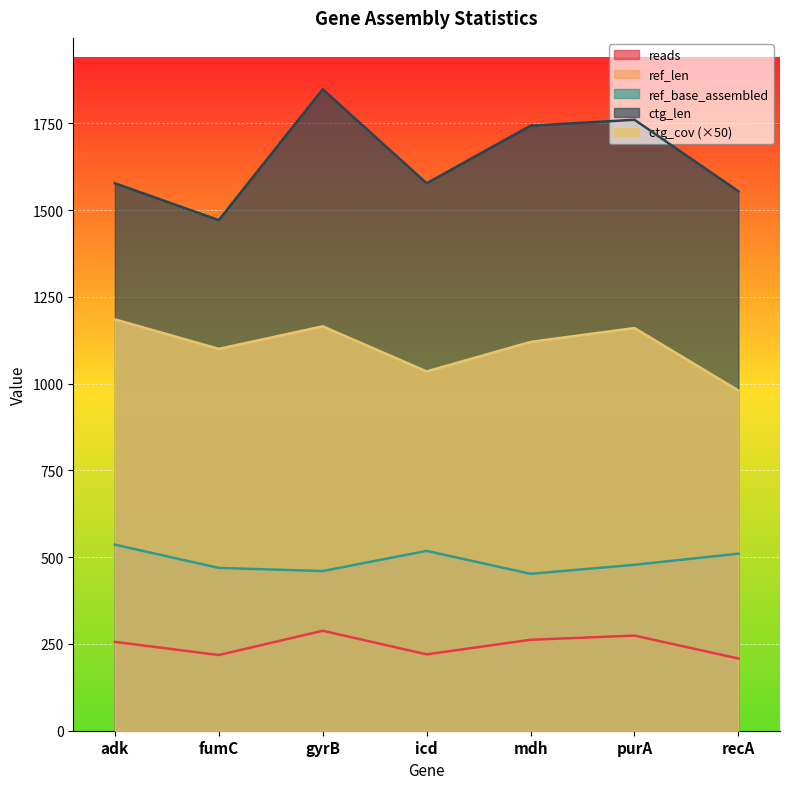

What is the label of the 1st point from the left?

adk